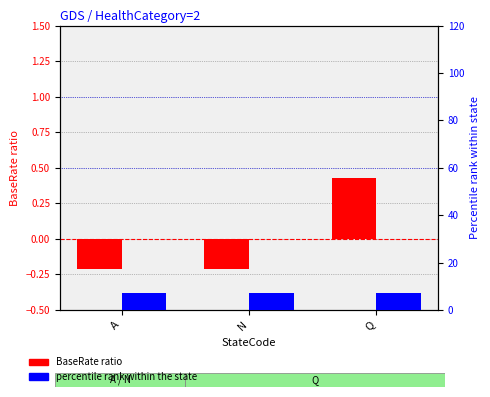

What is the maximum value shown in the chart?

7.1